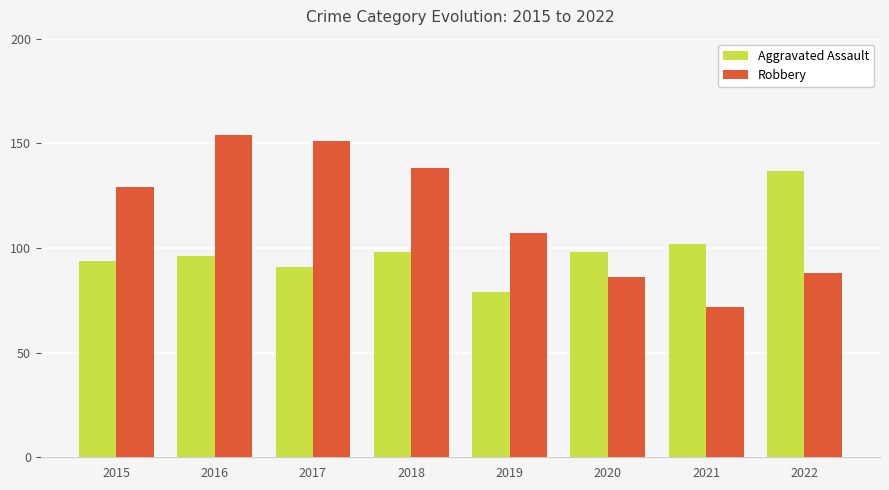

What are all the series names shown in the legend?

Aggravated Assault, Robbery